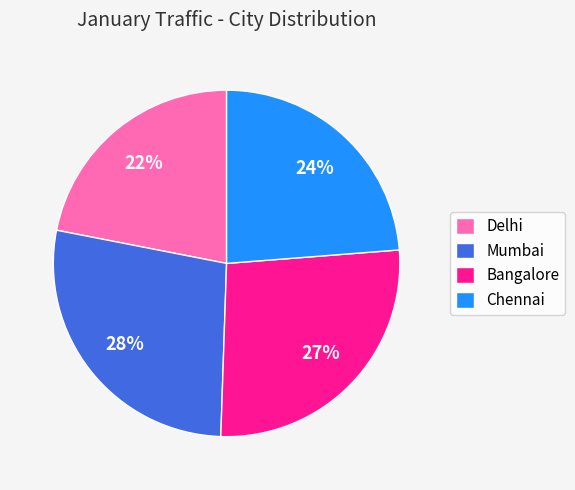

Rank the categories by value from highest to lowest.

Mumbai, Bangalore, Chennai, Delhi